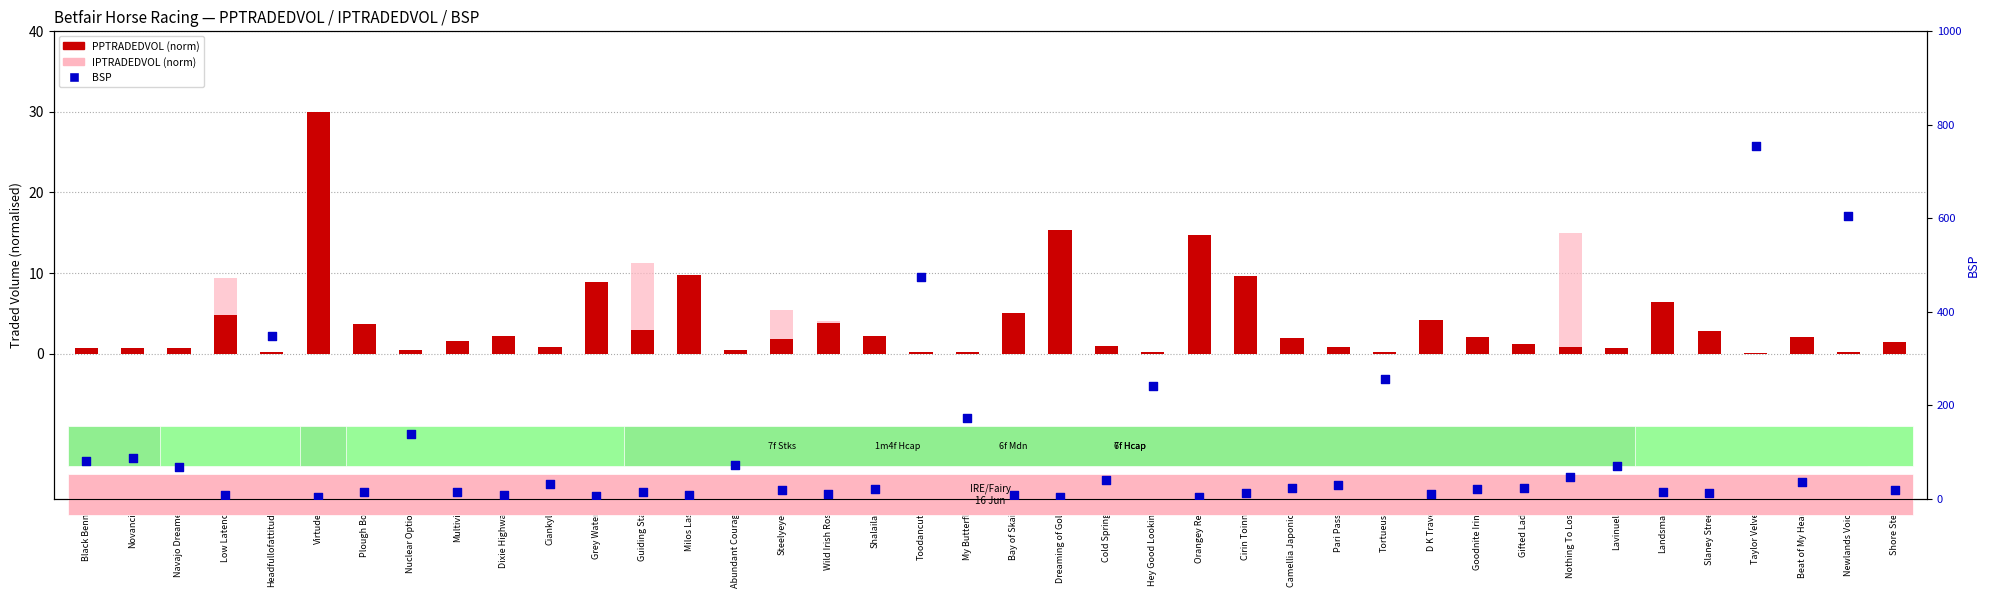

What are all the series names shown in the legend?

PPTRADEDVOL (norm), IPTRADEDVOL (norm), BSP